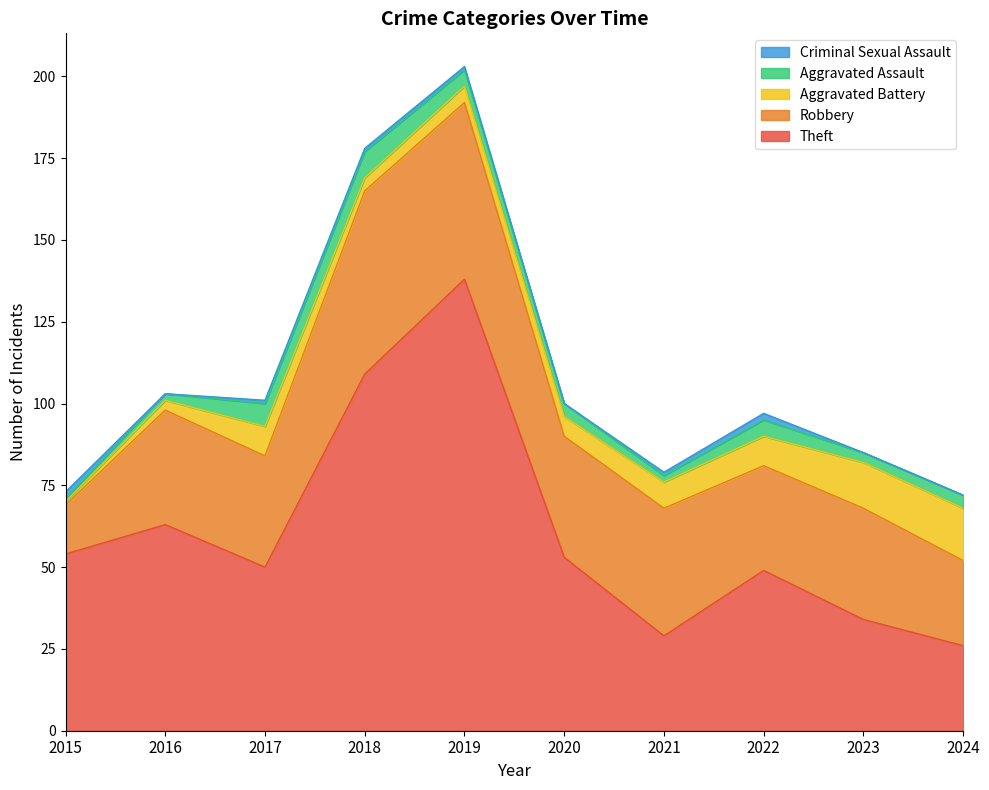

The Aggravated Battery series shows 8 at 2021. True or false?

True